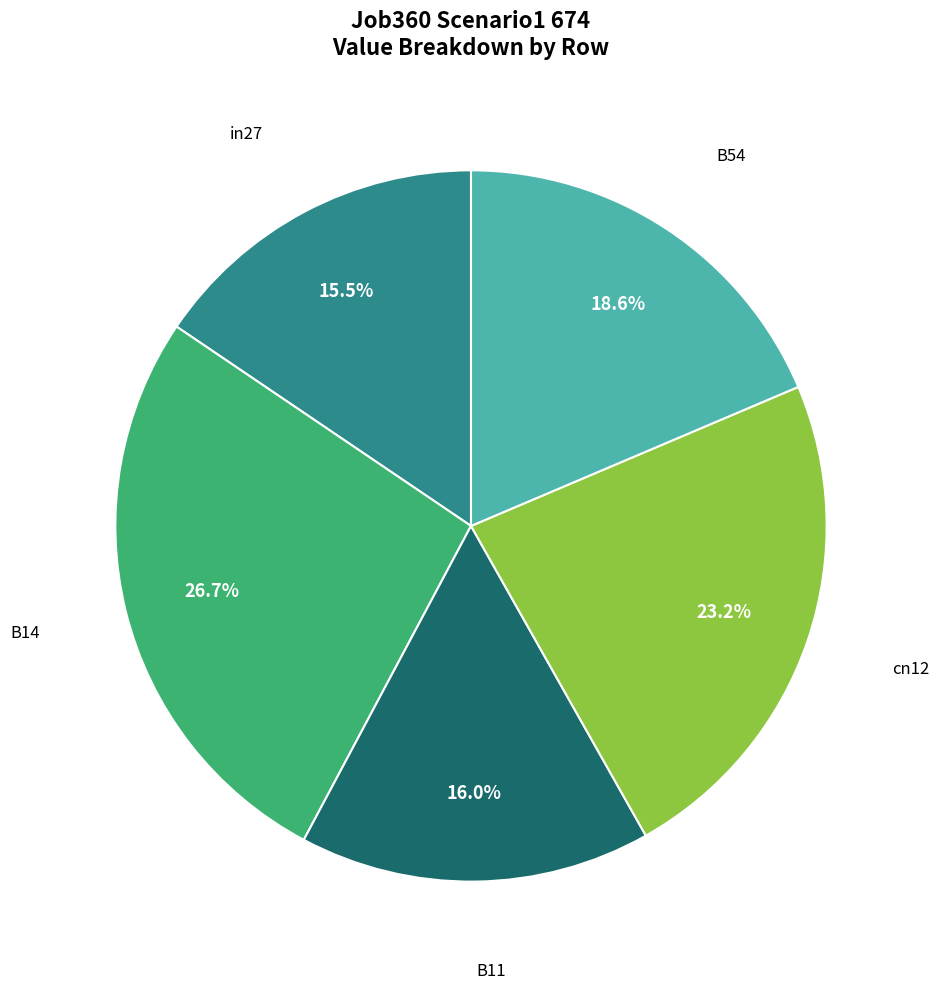

Does any single category account for the majority?

No